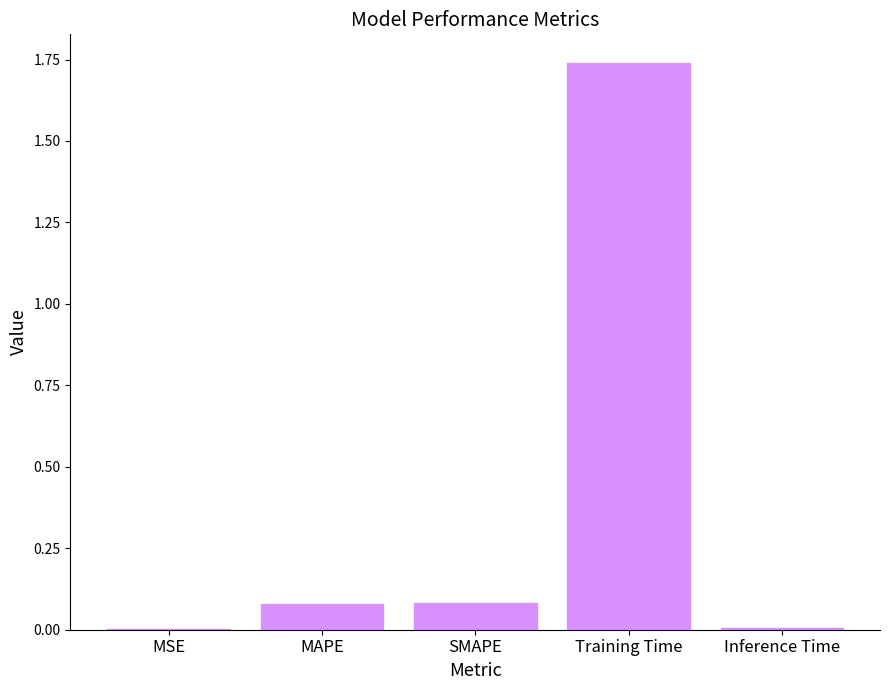

Which has a higher value, Training Time or MSE?

Training Time